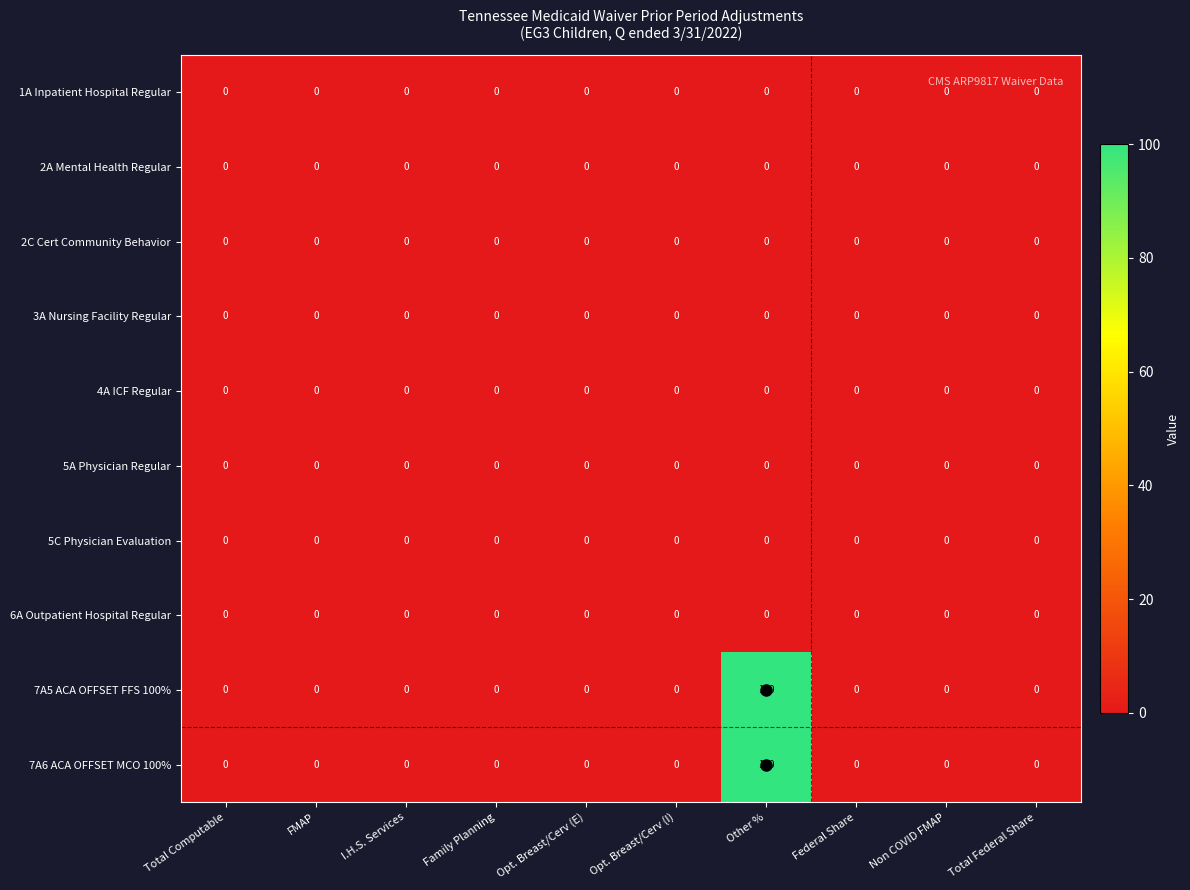

How many categories are shown in the chart?

10